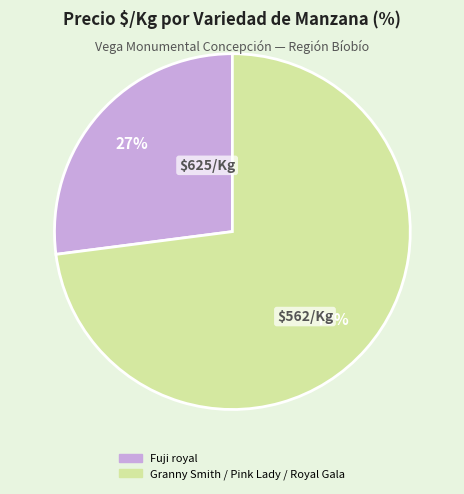

How many segments does this pie chart have?

2